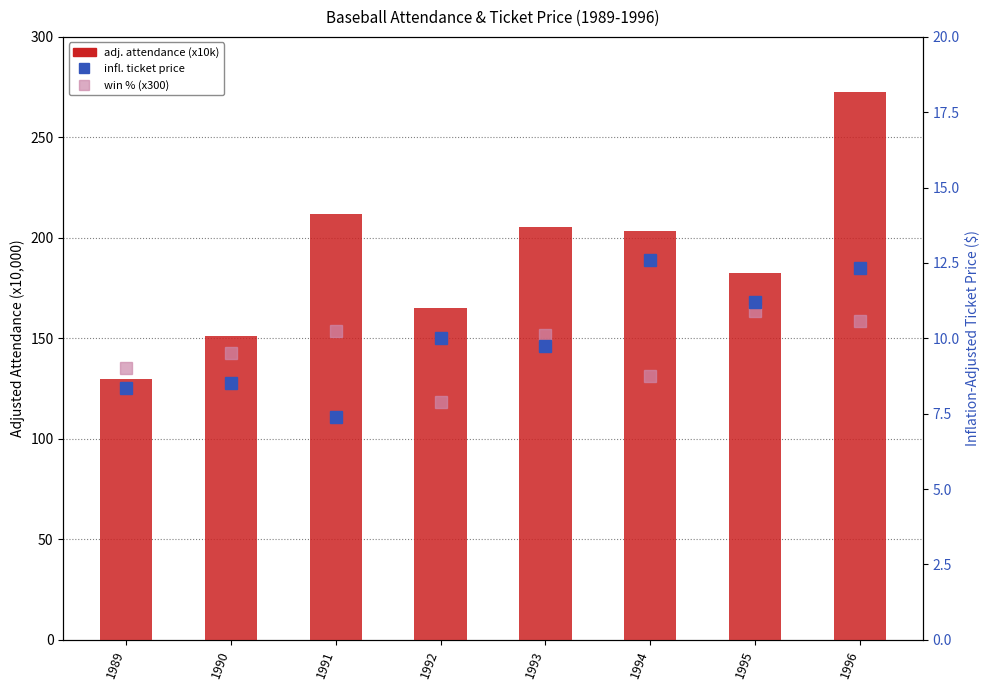

Reading right to left, extract all data points from this chart.

win % (x300): 158.4	163.5	131.4	151.8	118.5	153.6	142.5	135.3
adj. attendance (x10k): 272.4	182.3	203.3	205.2	165.1	211.6	151.0	129.8
infl. ticket price: 12.3	11.2	12.6	9.7	10.0	7.4	8.5	8.4